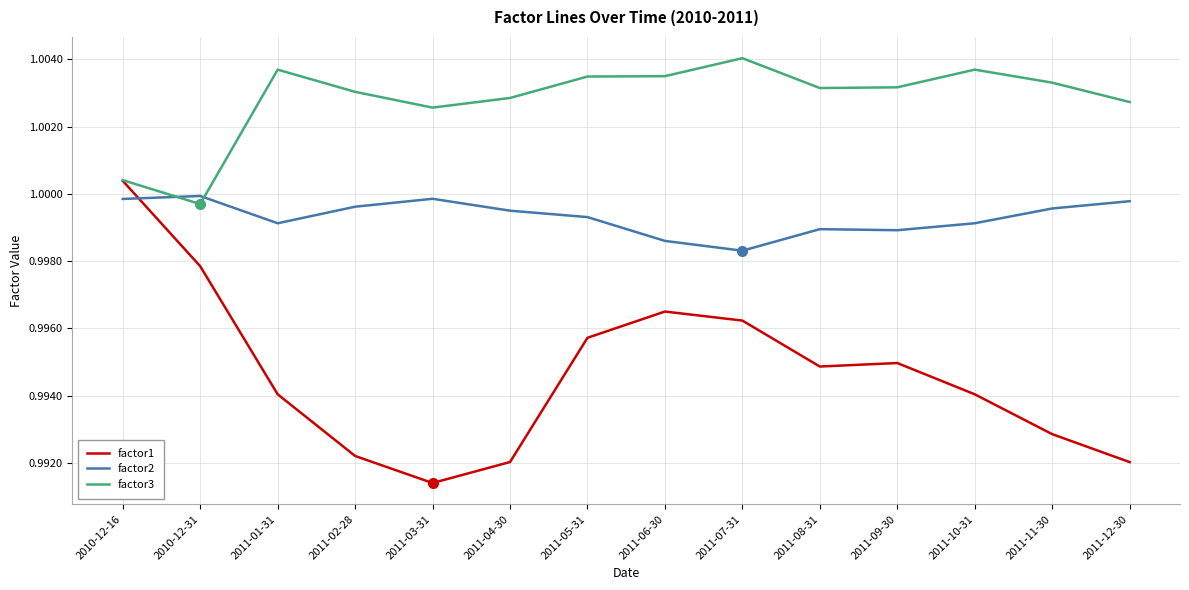

Which series has the largest total across all categories?

factor3